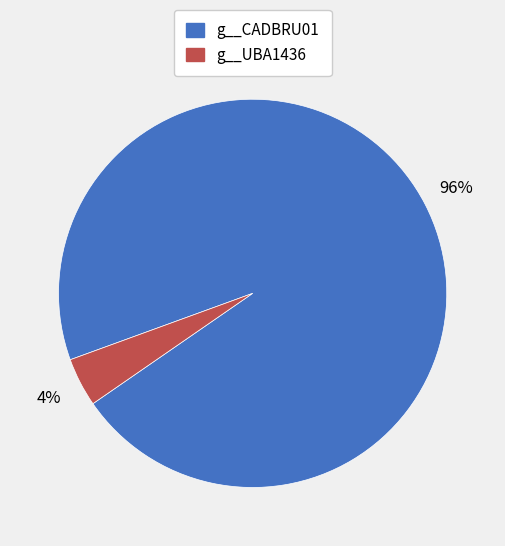

Is there a majority slice in this chart?

Yes